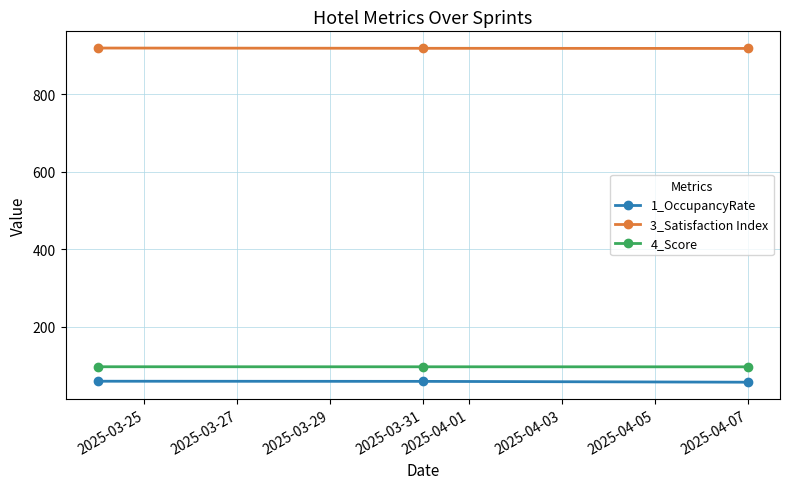

How many lines are shown in the chart?

3